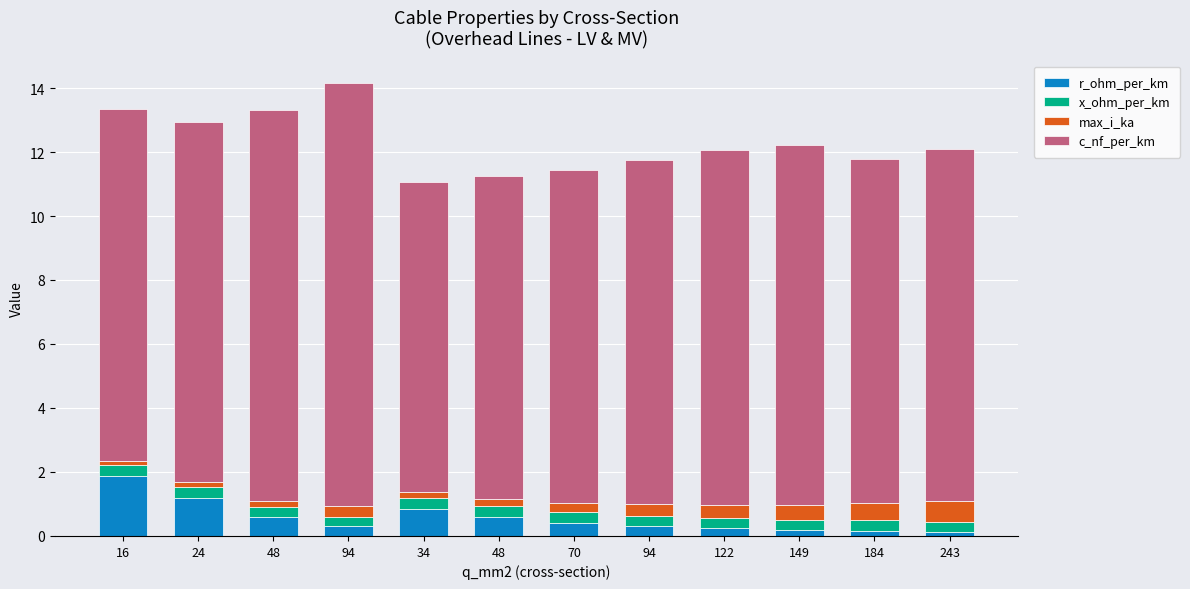

What are all the series names shown in the legend?

r_ohm_per_km, x_ohm_per_km, max_i_ka, c_nf_per_km